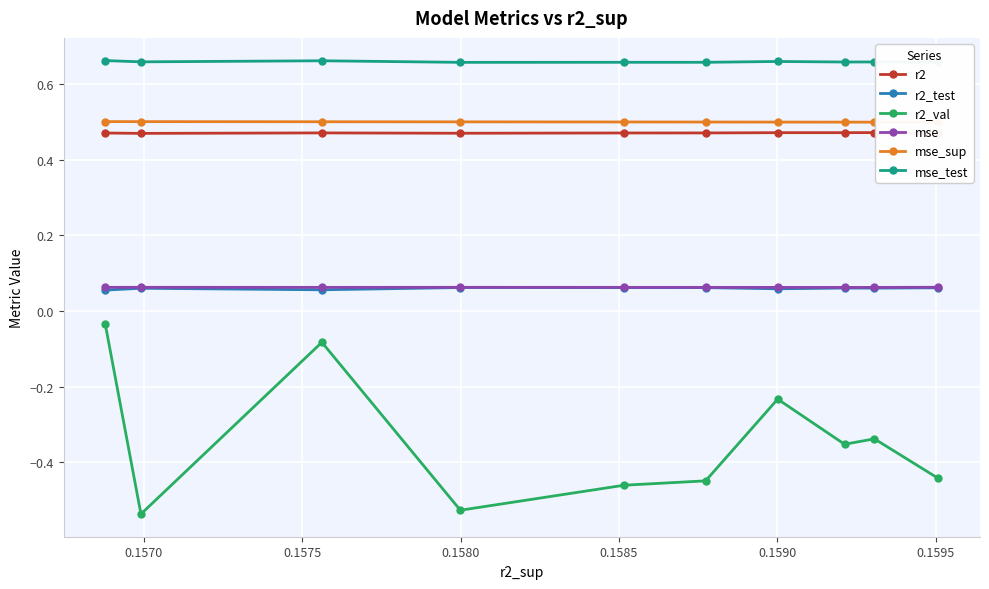

True or false: r2_val and r2_test intersect in this chart.

False